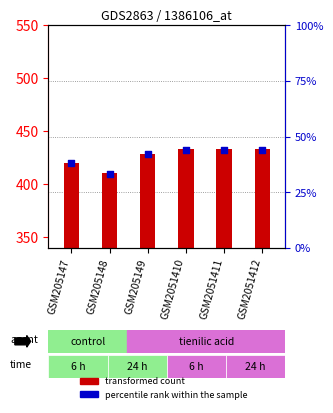

What is the total value across all series at GSM205148?

444